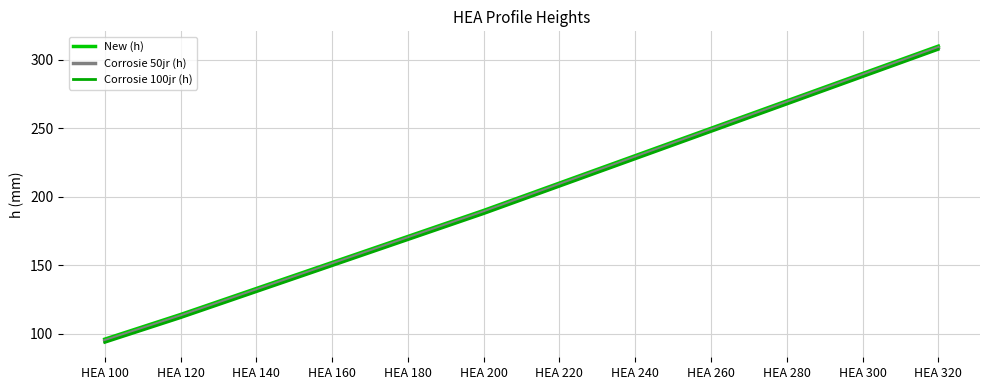

How many lines are shown in the chart?

3